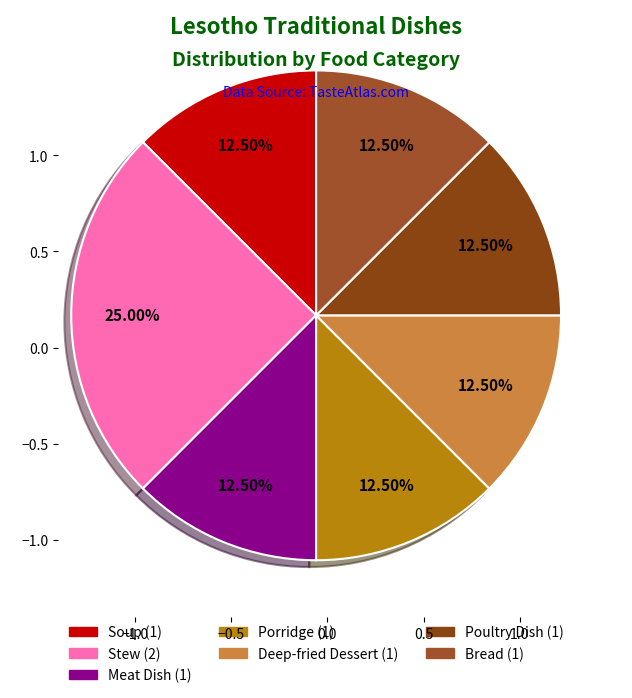

What is the smallest slice in the pie chart?

Soup